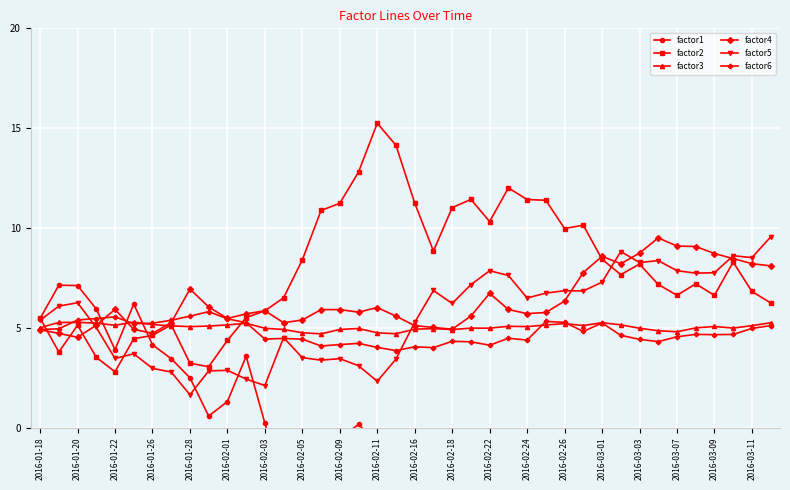

What is the value of the factor4 point at the 24th from the left?

5.6